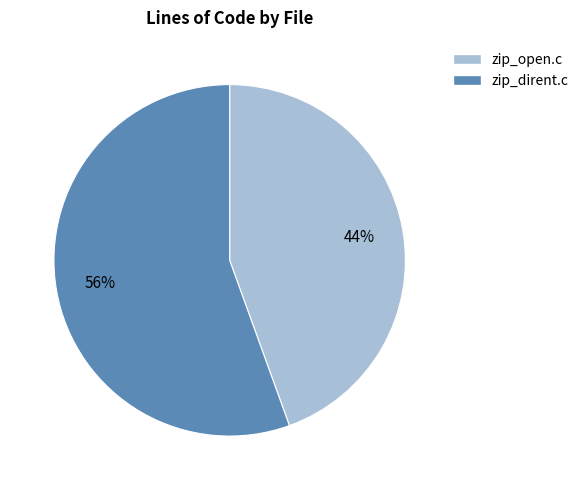

Between zip_open.c and zip_dirent.c, which is larger?

zip_dirent.c